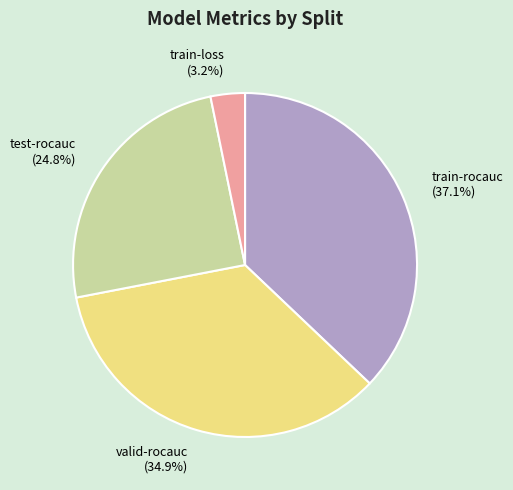

Which has a higher value, train-loss or train-rocauc?

train-rocauc